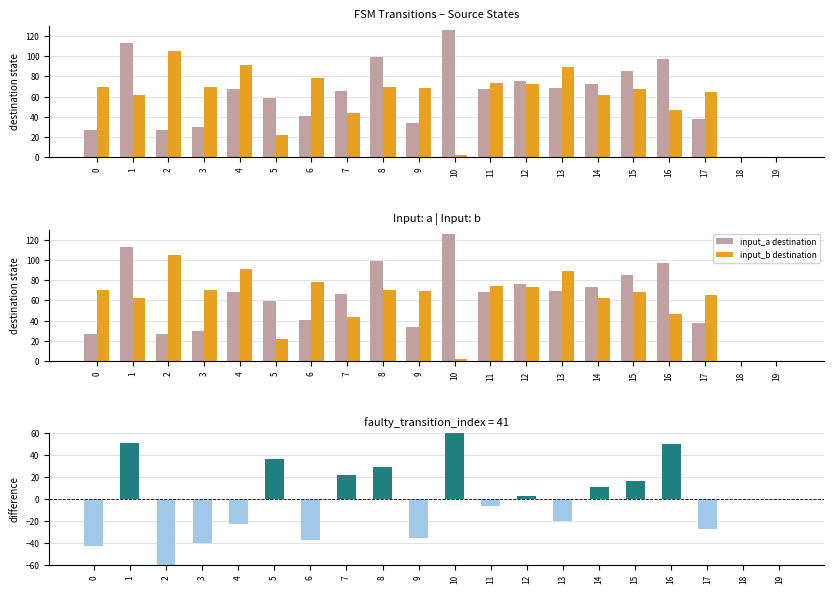

What is the total value across all series at 5?

118